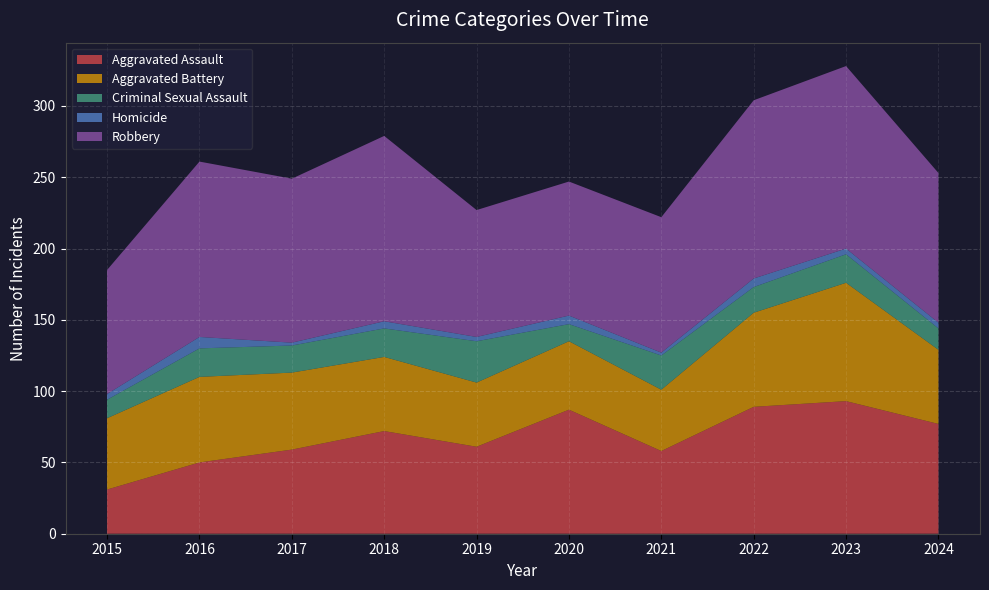

Reading right to left, extract all data points from this chart.

Aggravated Assault: 2024=77	2023=93	2022=89	2021=58	2020=87	2019=61	2018=72	2017=59	2016=50	2015=31
Aggravated Battery: 2024=52	2023=83	2022=66	2021=43	2020=48	2019=45	2018=52	2017=54	2016=60	2015=50
Criminal Sexual Assault: 2024=15	2023=20	2022=18	2021=24	2020=12	2019=29	2018=20	2017=19	2016=20	2015=13
Homicide: 2024=4	2023=4	2022=6	2021=2	2020=6	2019=3	2018=5	2017=2	2016=8	2015=4
Robbery: 2024=105	2023=128	2022=125	2021=95	2020=94	2019=89	2018=130	2017=115	2016=123	2015=87